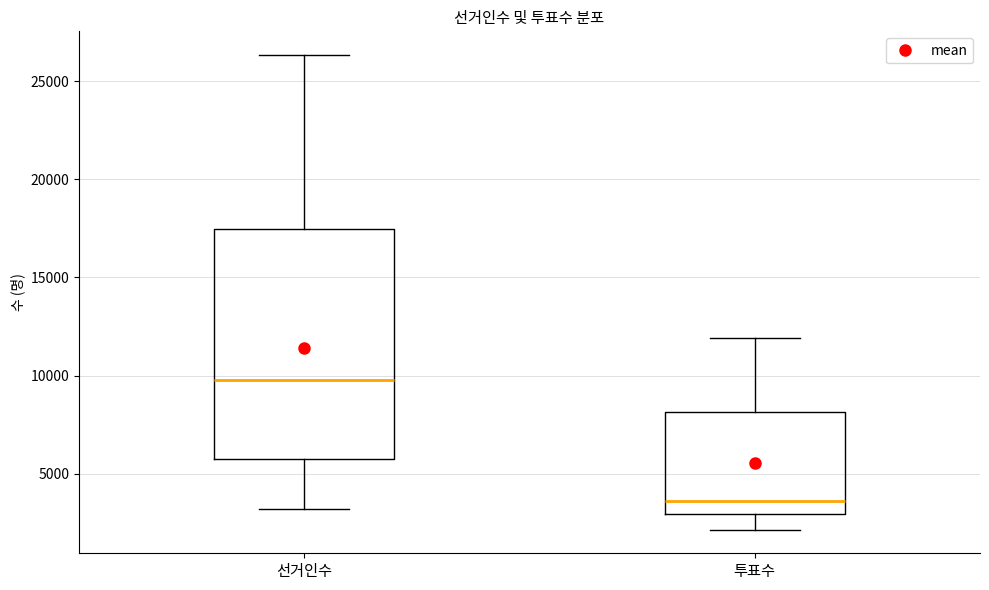

Reading left to right, read every box against the y-axis: the position of its median line, the range the box covers, and the ends of its whiskers. The values are not printed on the chart, so give them approximately, as read against the axis.

선거인수: median 10000, box 6000 to 17500, whiskers 3000 to 26500
투표수: median 3500, box 3000 to 8000, whiskers 2000 to 12000